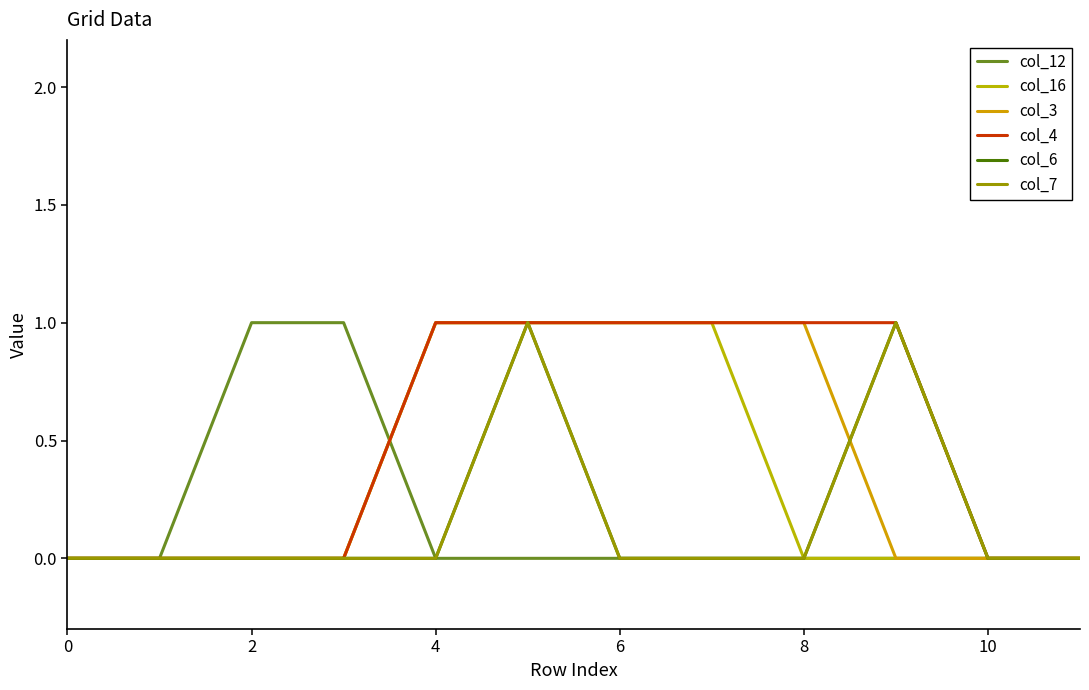

Does the chart display data point markers on the line(s)?

No